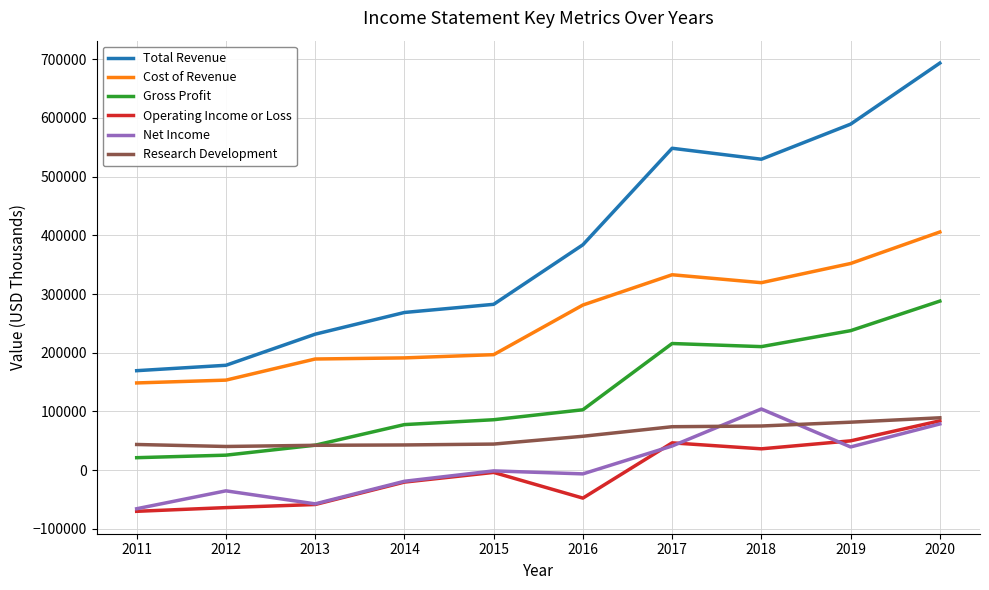

True or false: Gross Profit and Operating Income or Loss intersect in this chart.

False